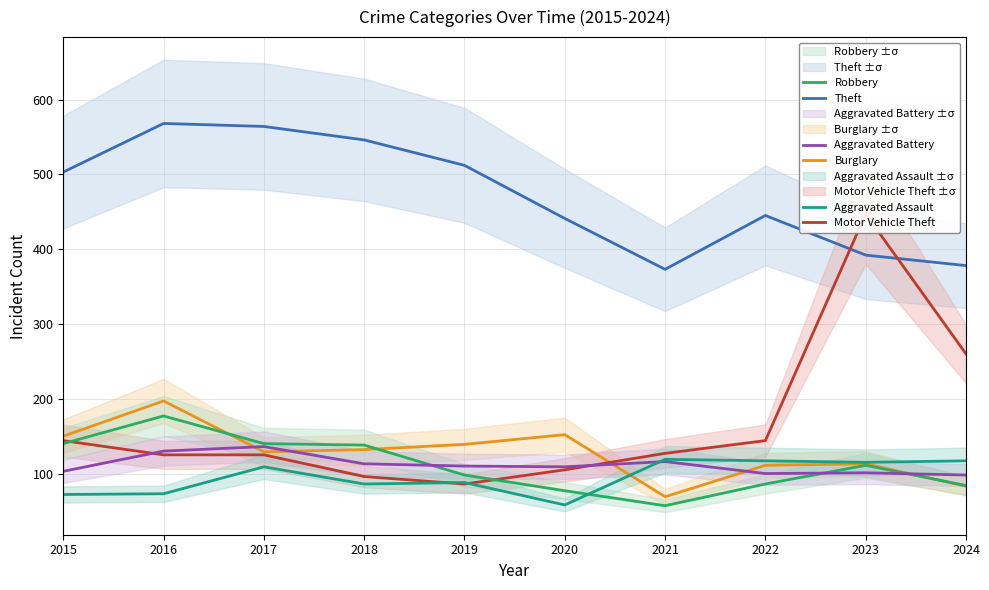

The Burglary series shows 42 at 2016. True or false?

False